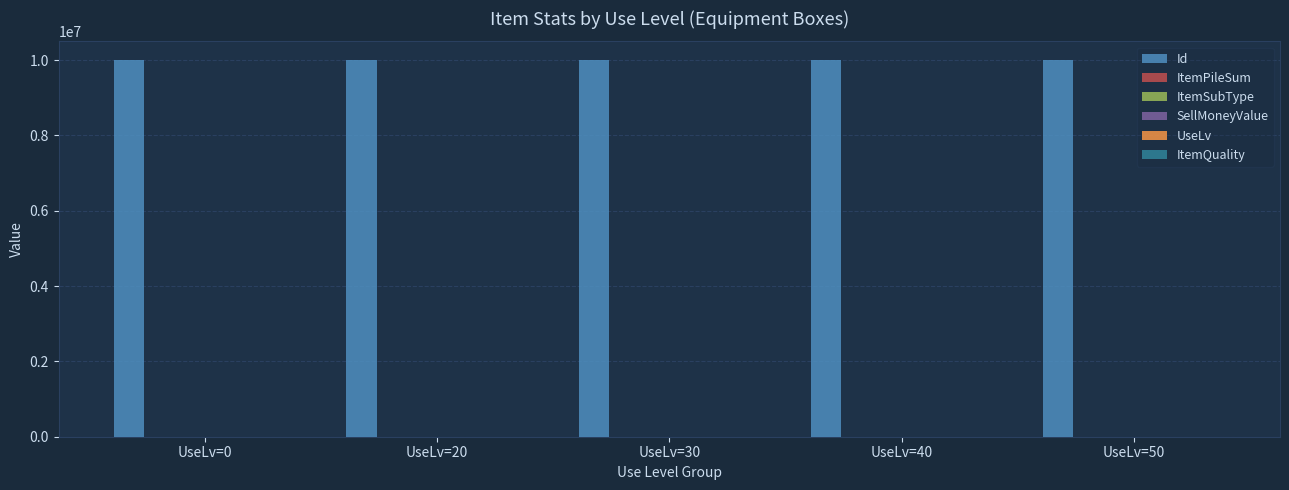

What is the maximum value shown in the chart?

10000125